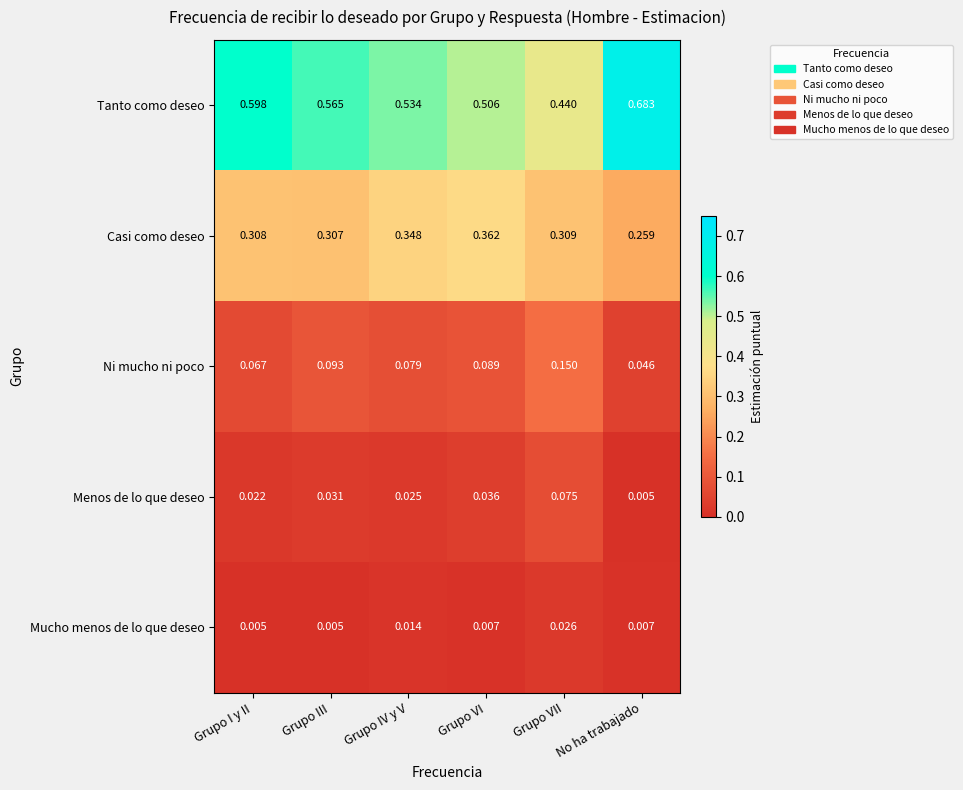

Rank the series by their maximum value, from lowest to highest.

Mucho menos de lo que deseo, Menos de lo que deseo, Ni mucho ni poco, Casi como deseo, Tanto como deseo